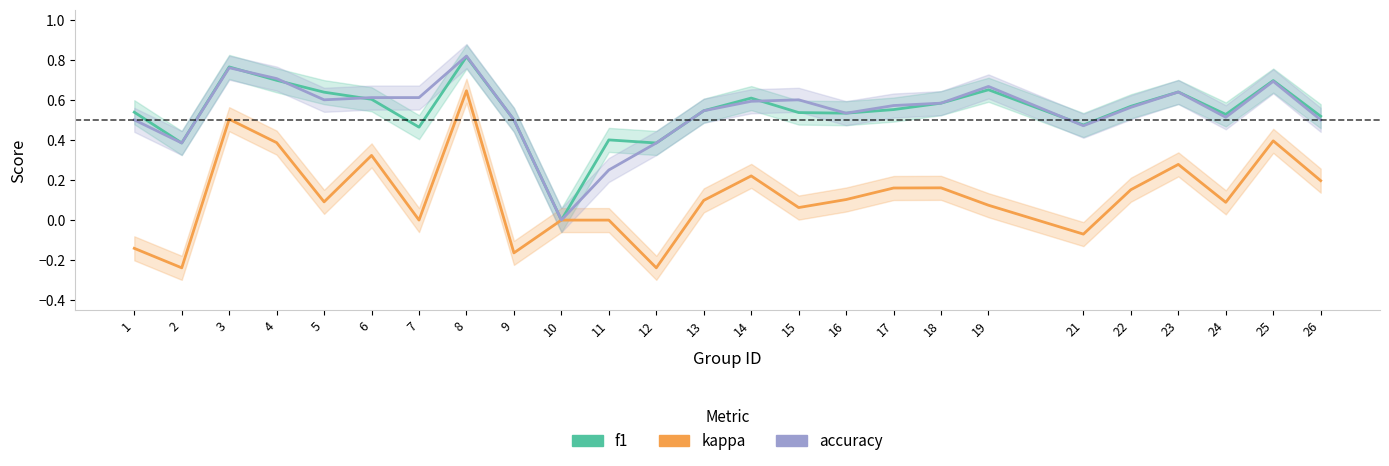

What are all the series names shown in the legend?

f1, kappa, accuracy